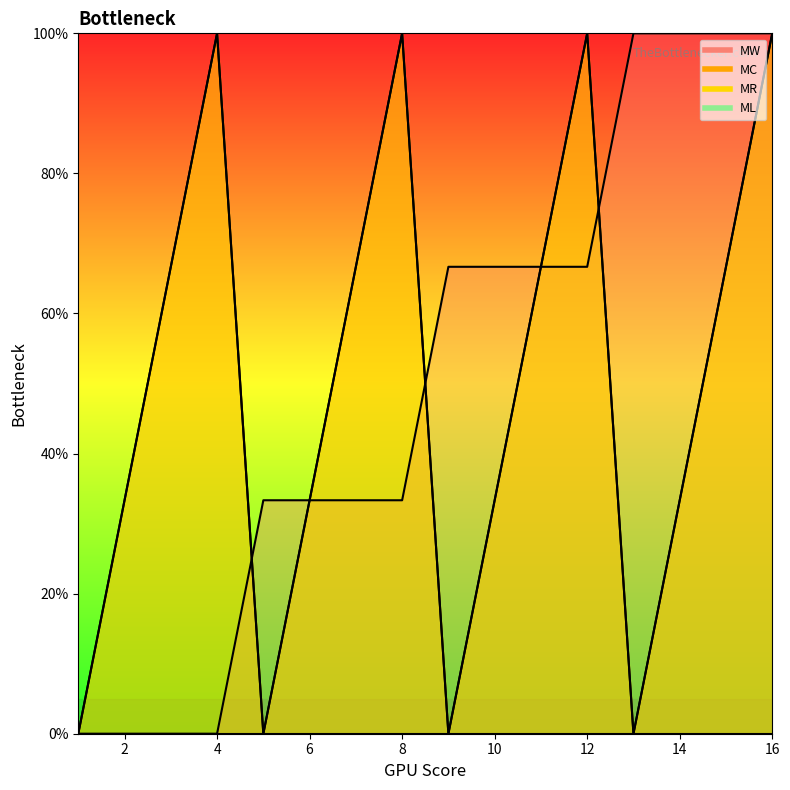

List the series in order of their peak value, lowest first.

MW, MC, MR